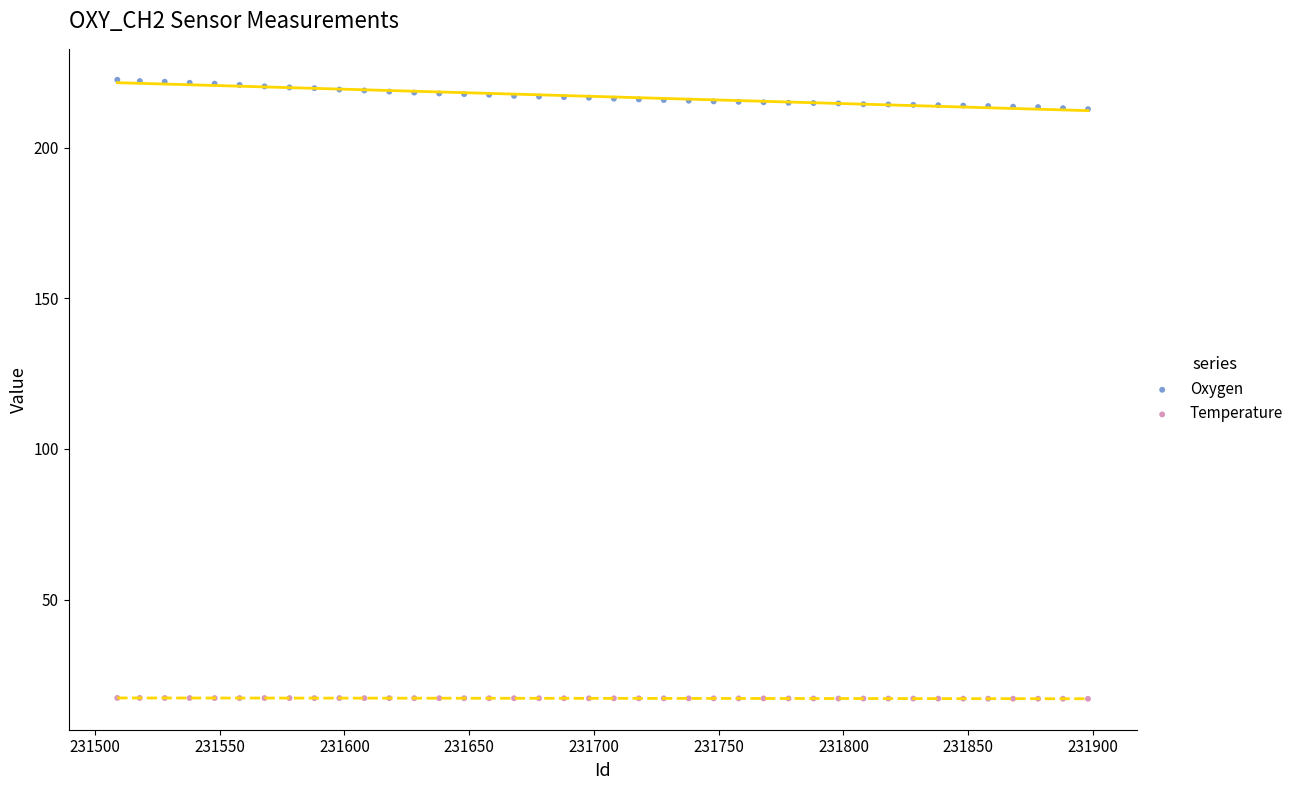

Which series has the largest Y range (max minus min)?

Oxygen